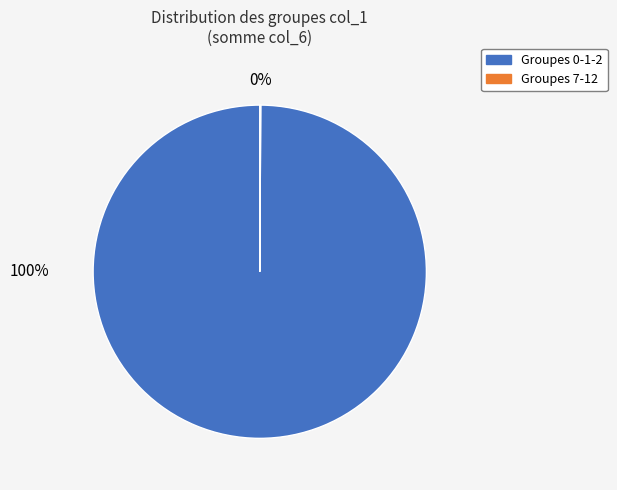

To the nearest percent, what is the average slice percentage?

50%